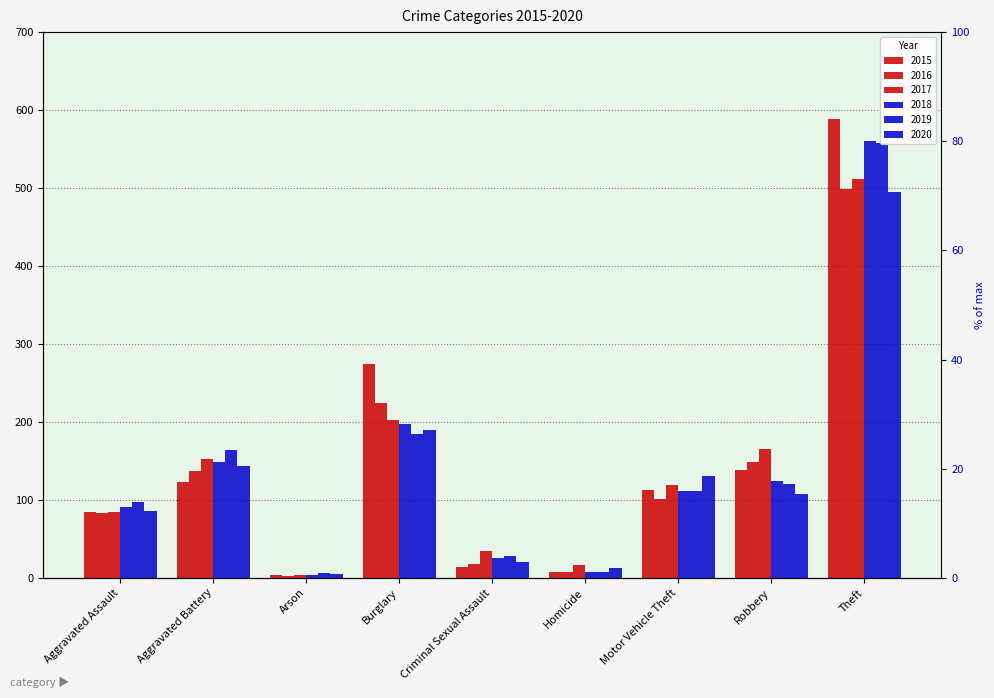

Rank the series at Homicide from highest to lowest value.

2017, 2020, 2016, 2019, 2015, 2018